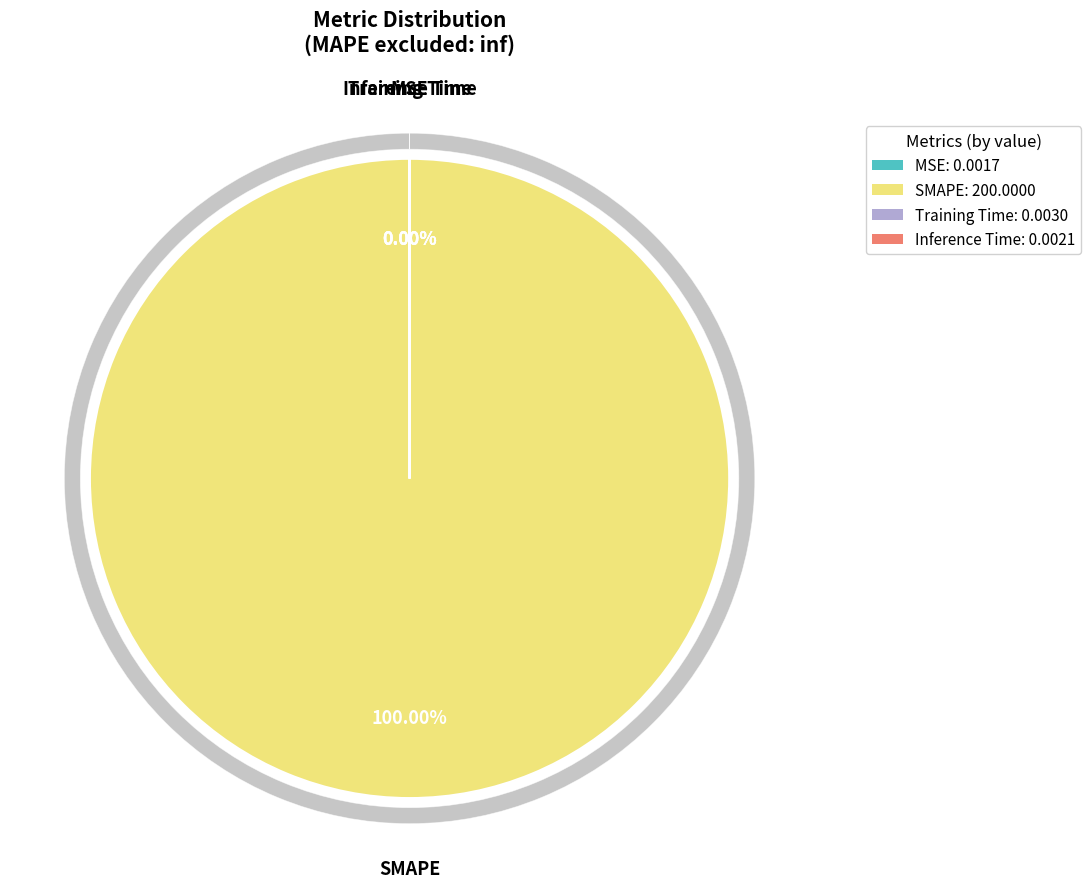

How many segments does this pie chart have?

4